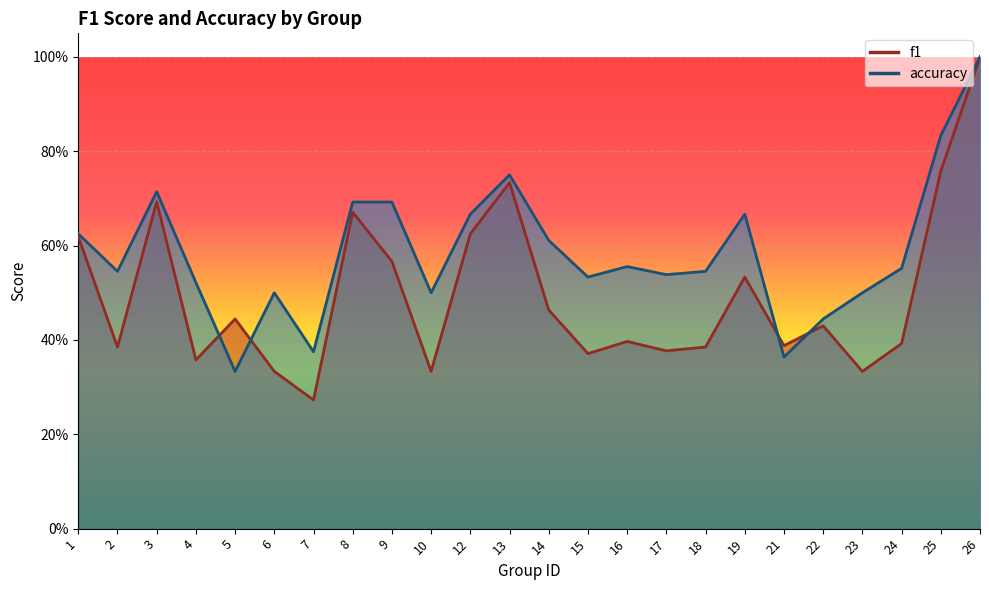

What is the greatest value displayed?

1.0